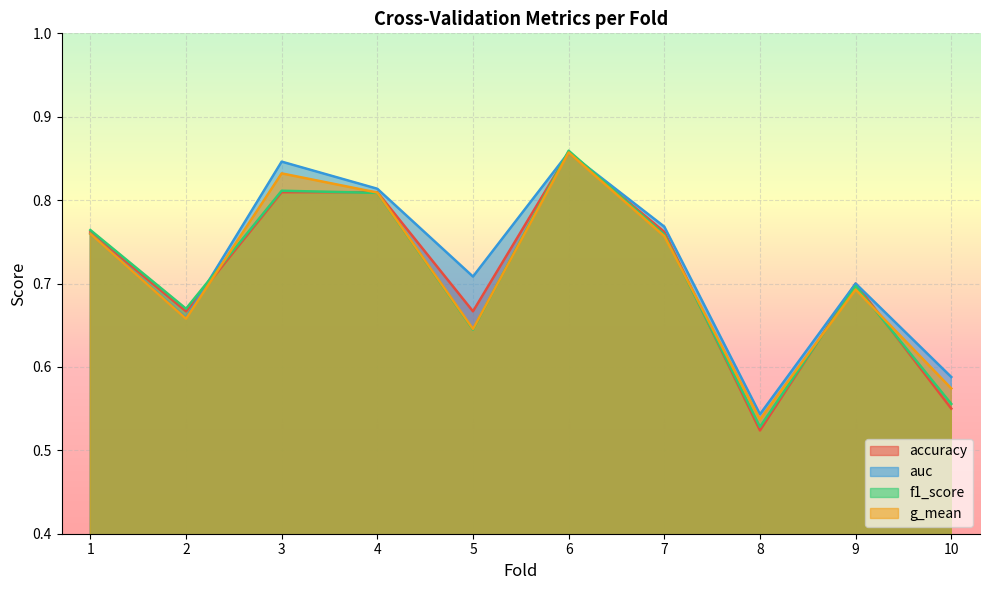

Is it true that accuracy equals 0.5 at 8?

True